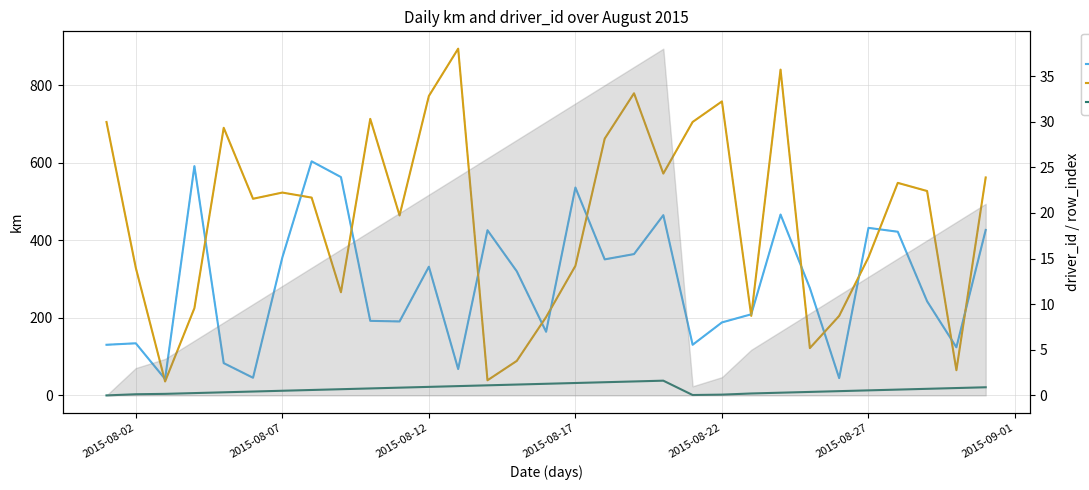

The km series shows 535.9 at 2015-08-17. True or false?

True